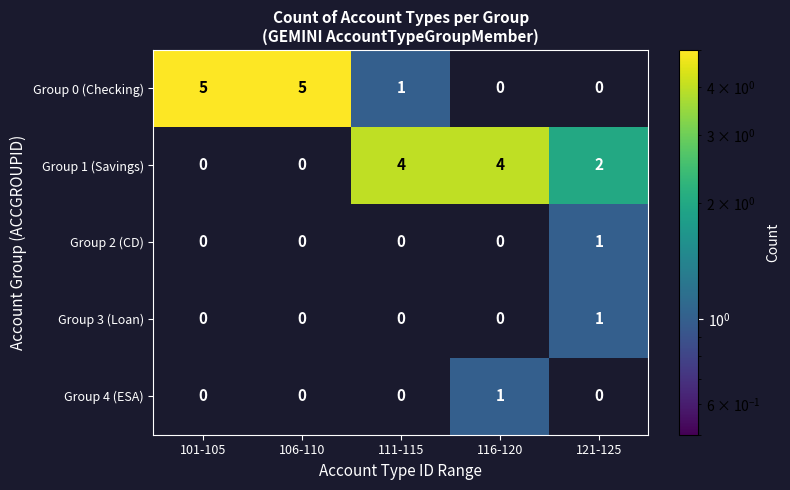

What is the difference between the highest and lowest values at 106-110?

5